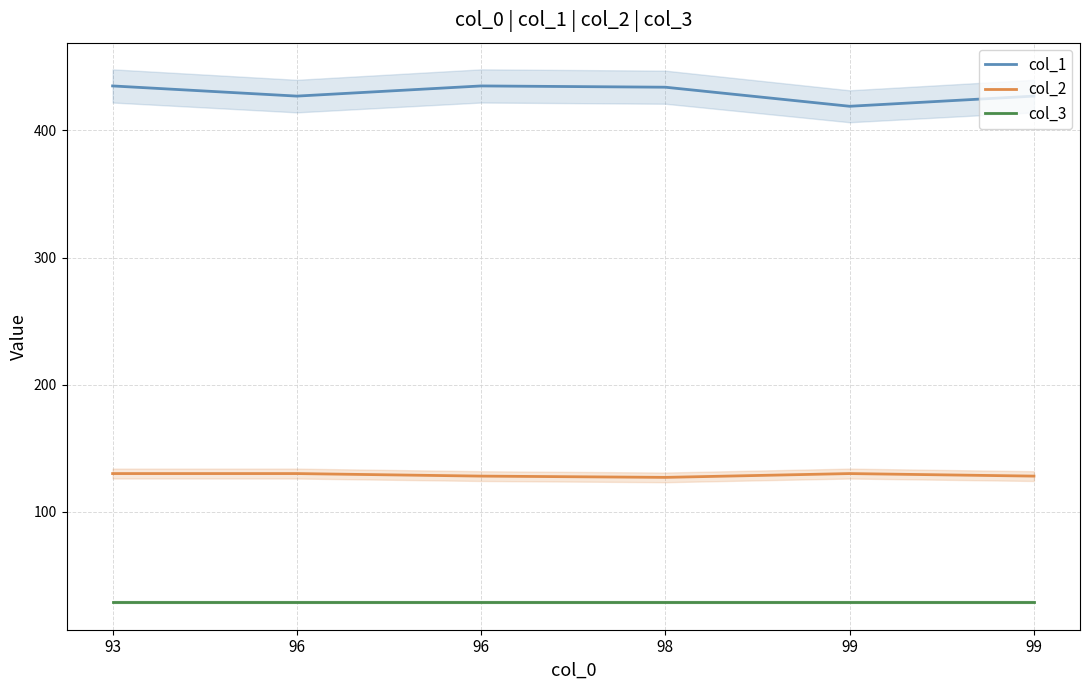

Reading left to right, list all the values displayed in this chart.

col_1: 435	427	435	434	419	427
col_2: 130	130	128	127	130	128
col_3: 29	29	29	29	29	29